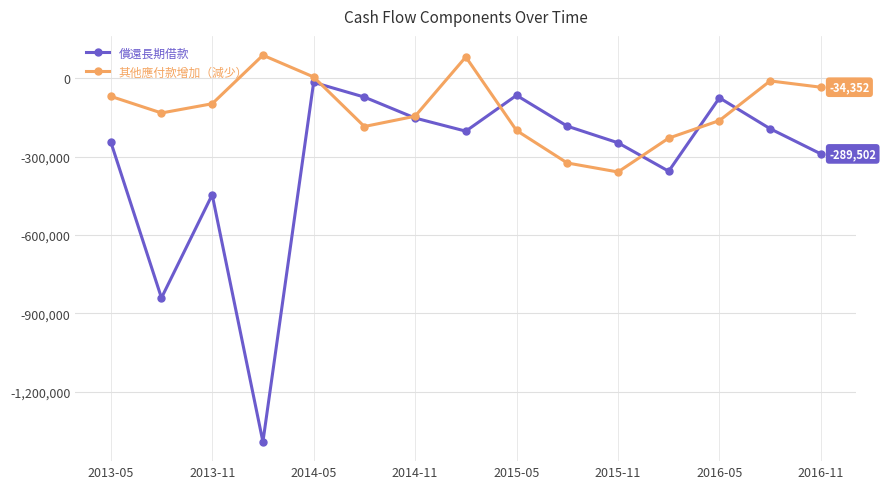

Which series has the largest range (max minus min)?

償還長期借款